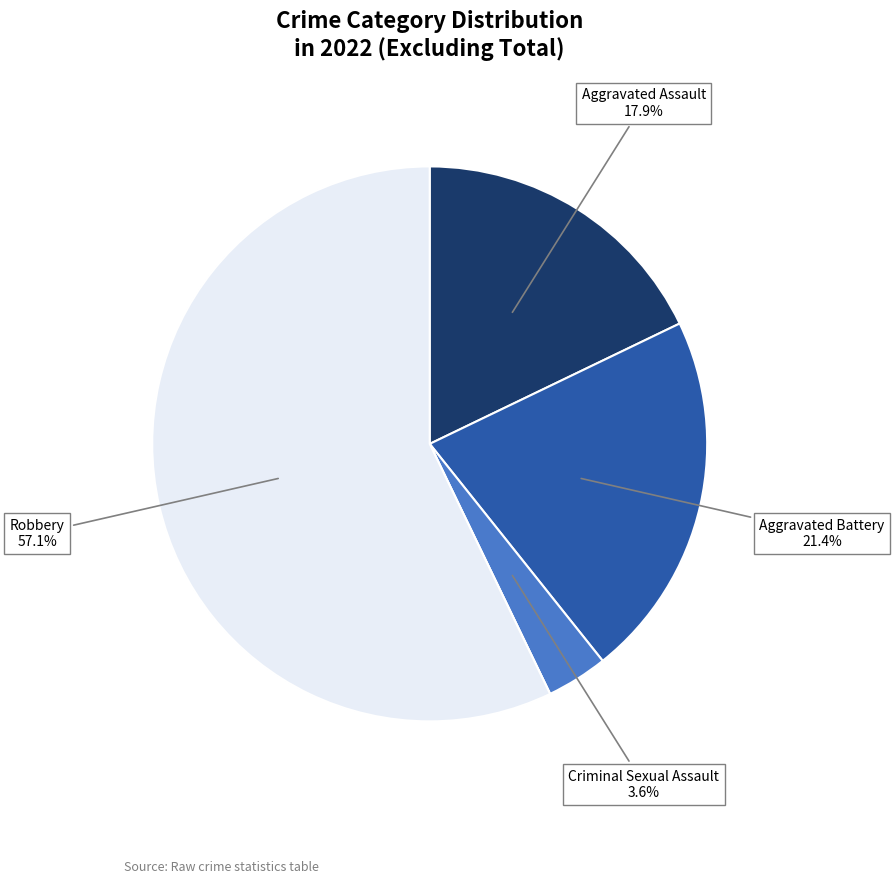

Is there a majority slice in this chart?

Yes